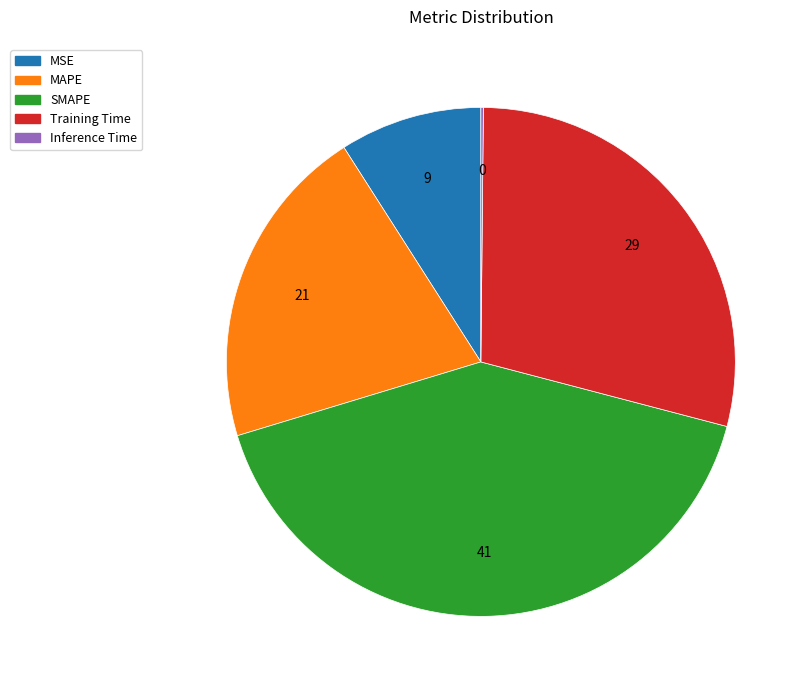

Which slice is the largest?

SMAPE